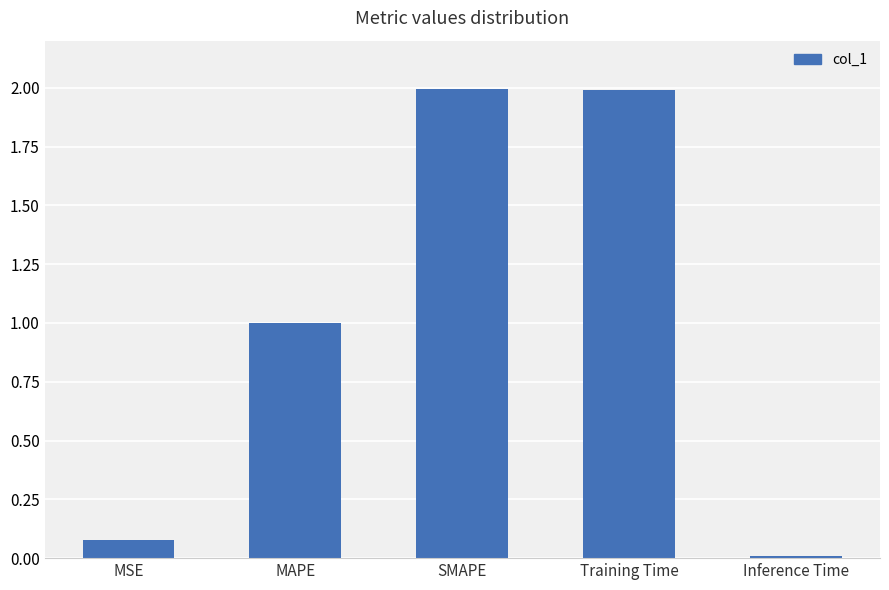

What is the difference between the maximum and minimum values?

2.0